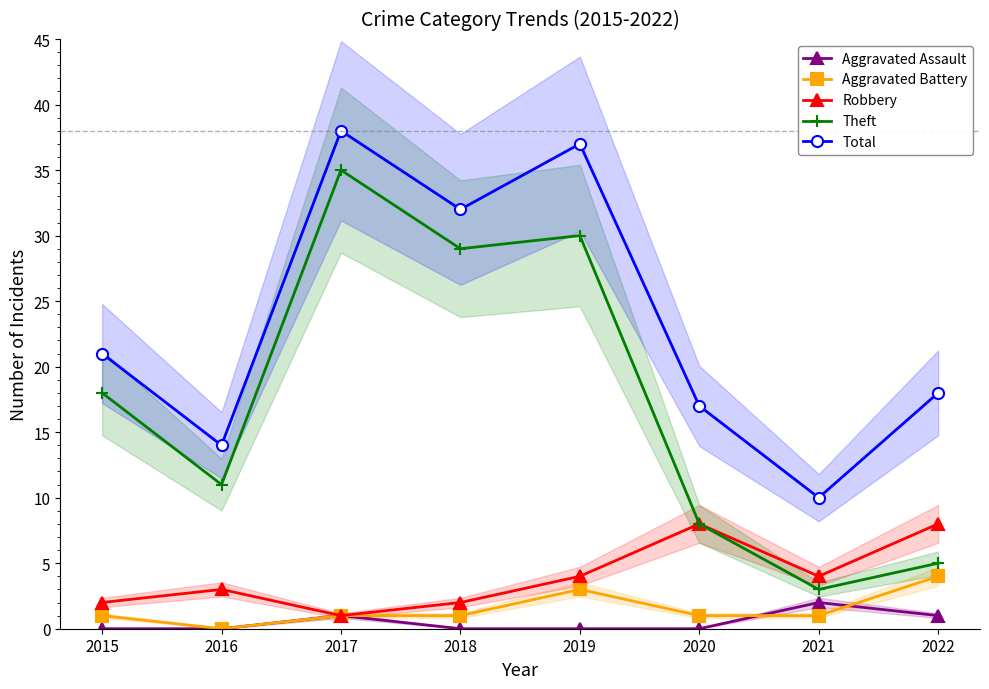

Rank the series at 2015 from lowest to highest value.

Aggravated Assault, Aggravated Battery, Robbery, Theft, Total